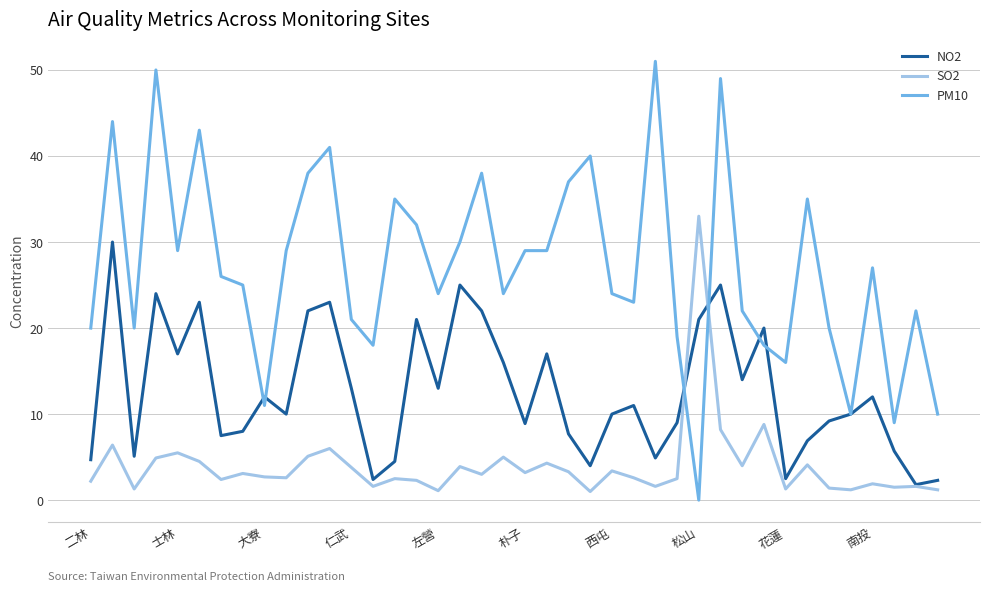

Which series has the largest range (max minus min)?

PM10